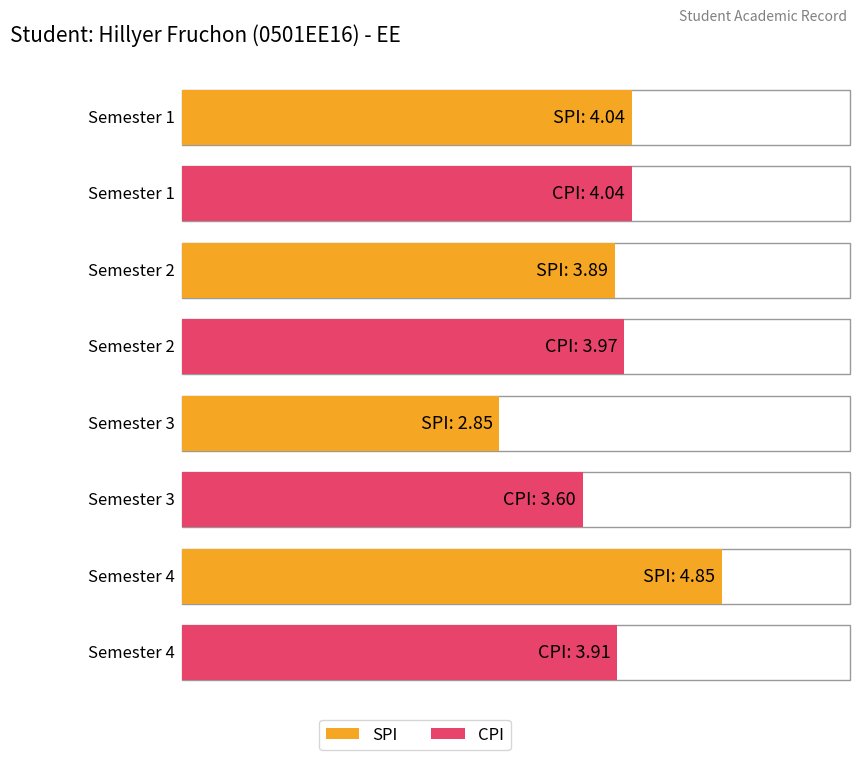

What is the value of the SPI bar at the 3rd from the left?

2.9